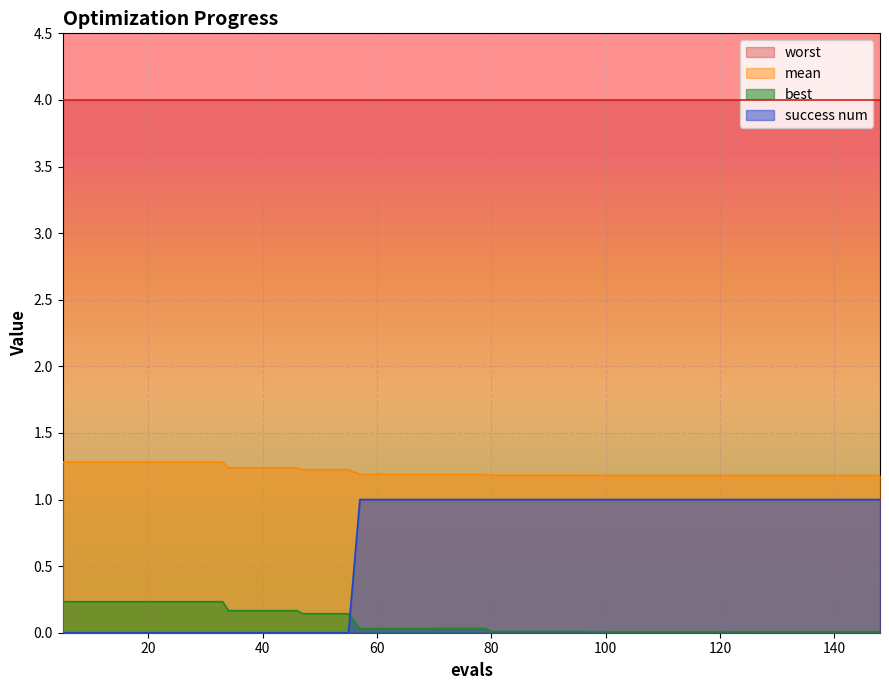

After their last crossing, which series has the higher values: success num or best?

success num